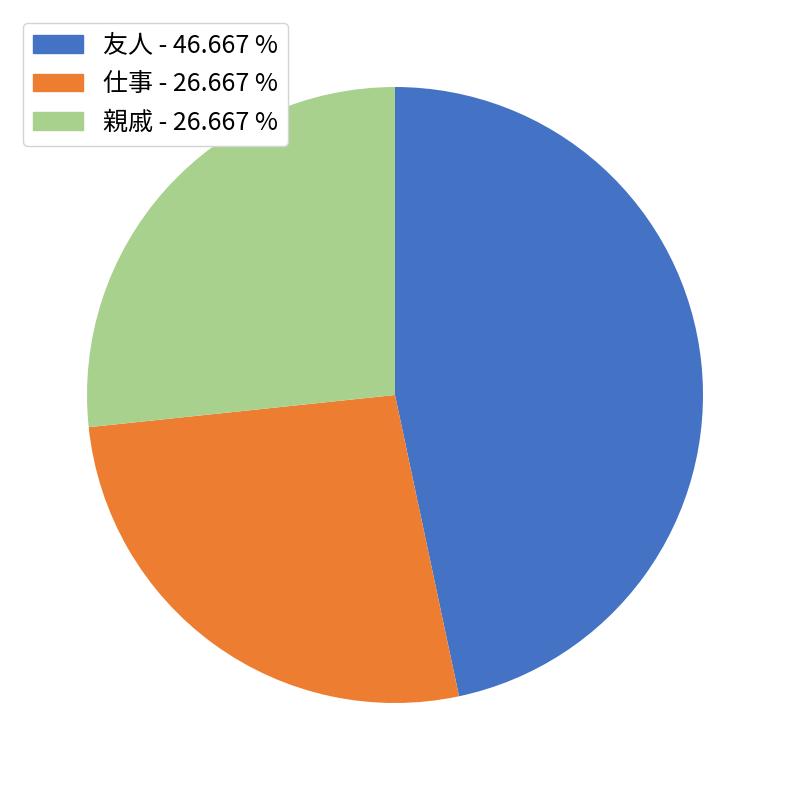

Which category has the biggest portion of the pie?

友人